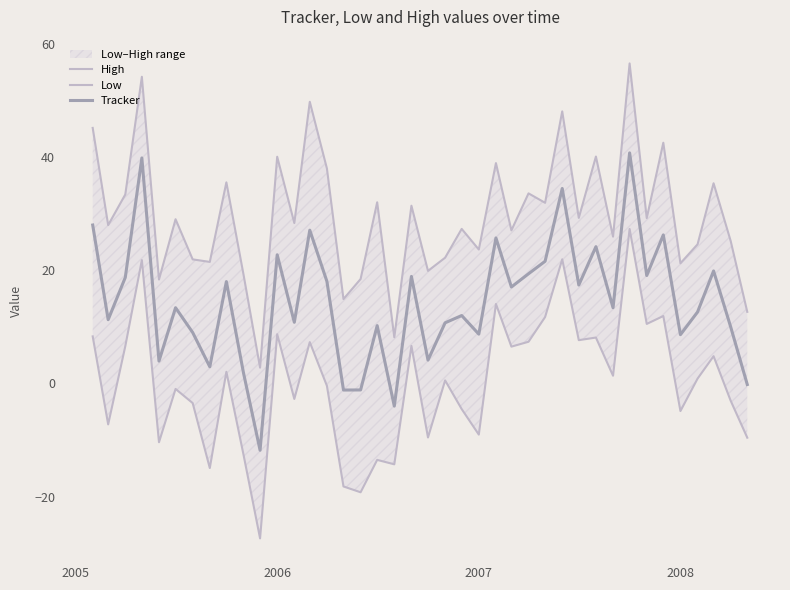

Reading right to left, extract all data points from this chart.

High: 12.7	25.2	35.4	24.6	21.2	42.5	29.2	56.5	25.9	40.1	29.2	48.1	31.9	33.6	27.0	38.9	23.7	27.3	22.2	19.9	31.4	8.2	32.0	18.5	14.9	38.0	49.8	28.3	40.0	2.8	19.3	35.5	21.5	21.9	29.0	18.4	54.2	33.4	28.0	45.1
Low: -9.6	-3.1	4.8	0.9	-4.9	11.9	10.5	27.3	1.4	8.1	7.7	21.9	11.7	7.4	6.5	14.0	-9.0	-4.5	0.5	-9.5	6.6	-14.3	-13.5	-19.2	-18.2	-0.4	7.3	-2.7	8.7	-27.4	-12.6	2.1	-14.9	-3.5	-1.0	-10.4	21.8	6.6	-7.2	8.3
Tracker: -0.2	10.0	19.9	12.6	8.6	26.2	19.1	40.7	13.4	24.2	17.4	34.4	21.6	19.4	17.0	25.7	8.7	12.0	10.7	4.1	18.9	-4.0	10.2	-1.1	-1.2	18.0	27.1	10.8	22.7	-11.8	1.9	18.0	3.0	9.0	13.4	4.0	39.8	18.7	11.3	28.0